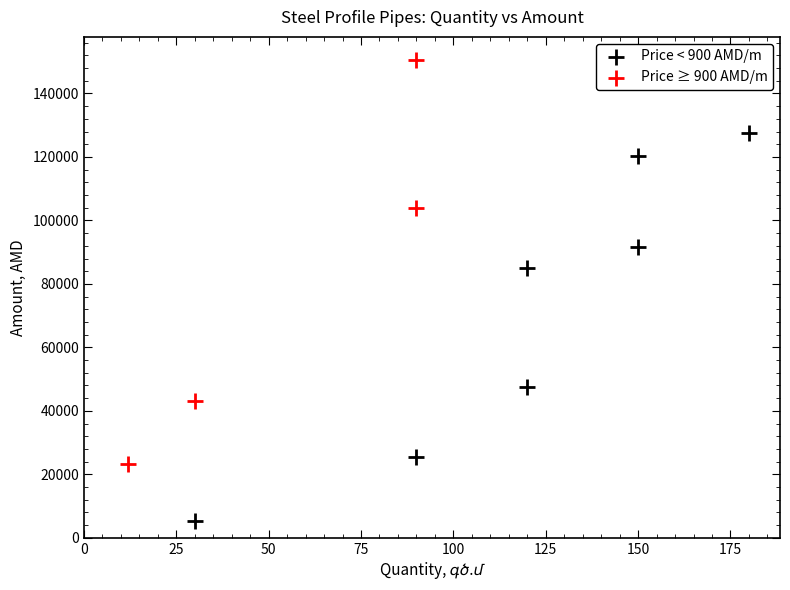

Which series has the largest Y range (max minus min)?

Price ≥ 900 AMD/m